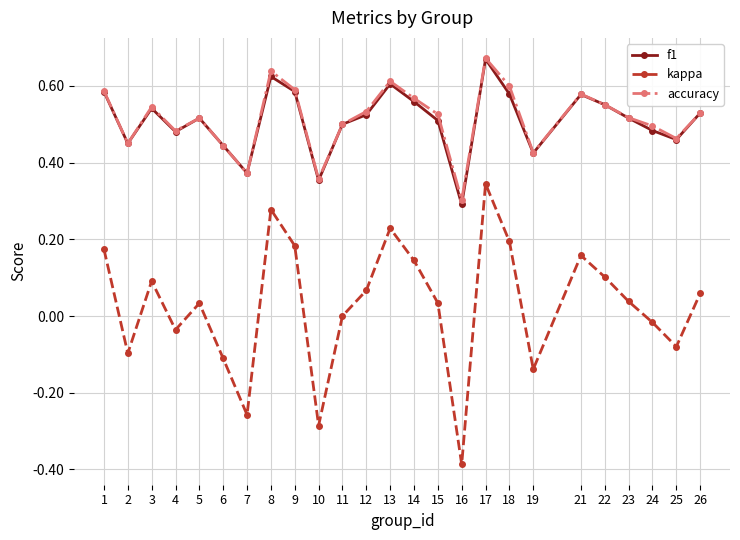

The value of kappa at 4 is -0.0. True or false?

True